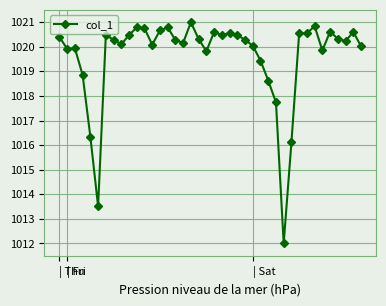

True or false: the data has more than 0 interior local peaks.

True